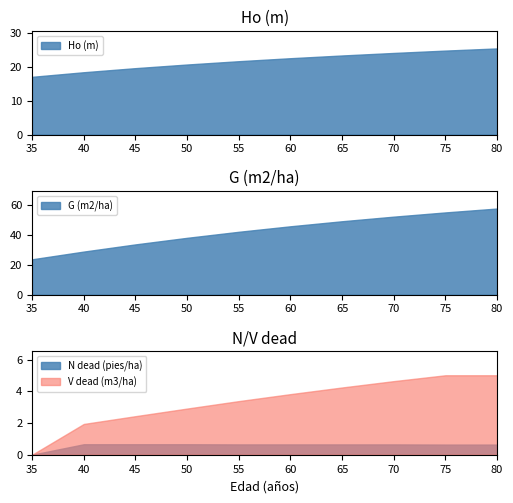

What are all the series names shown in the legend?

Ho (m), G (m2/ha), N dead (pies/ha), V dead (m3/ha)